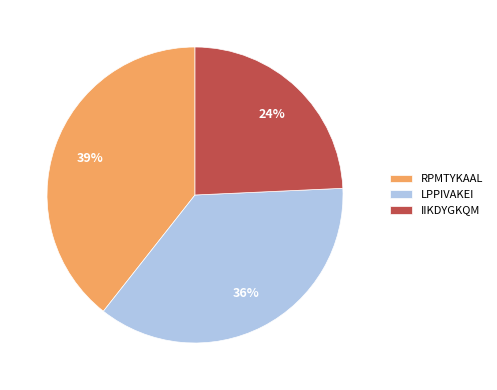

Is there a majority slice in this chart?

No